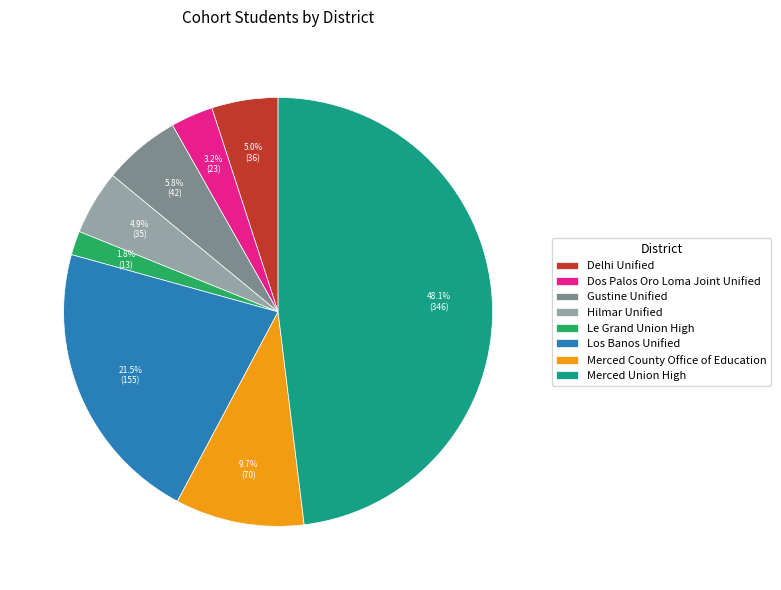

Count the number of slices in the pie.

8